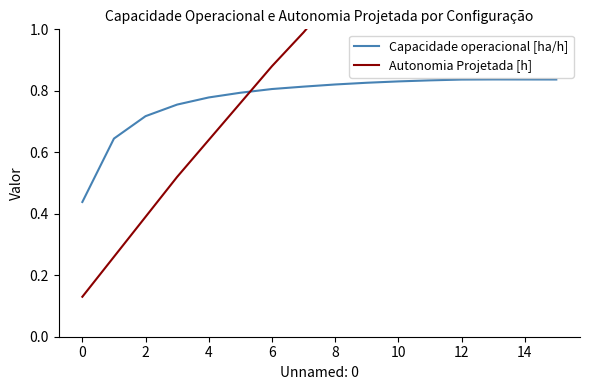

Is the value of Capacidade operacional [ha/h] at 10 greater than the value of Autonomia Projetada [h] at 13?

No